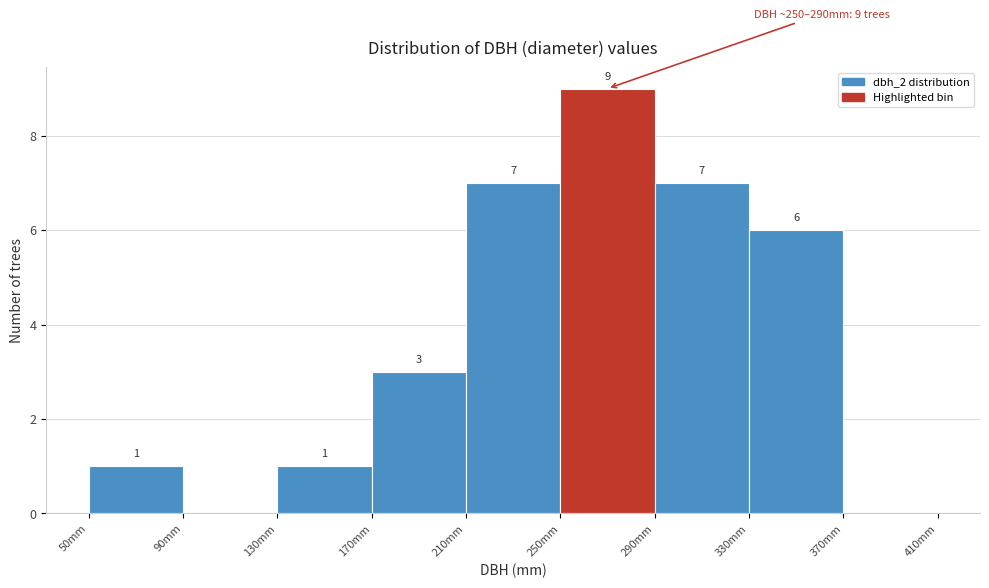

Over which range of the x-axis is the bar tallest?

250 to 290